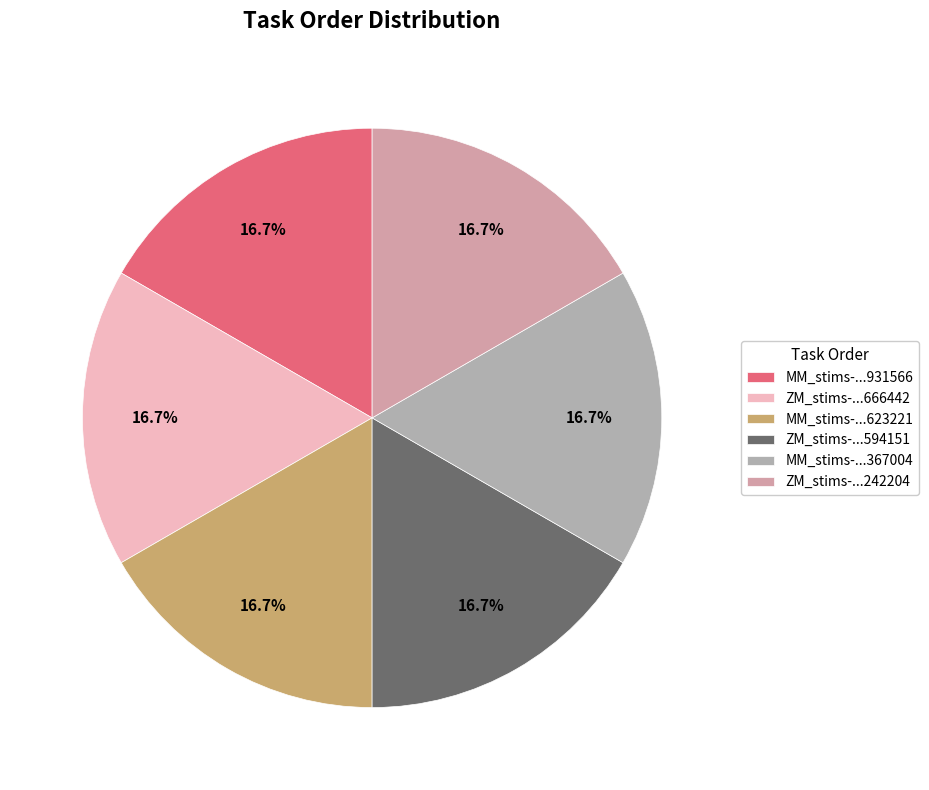

What percentage do ZM_stims-...666442 and MM_stims-...367004 together represent?

33.3%